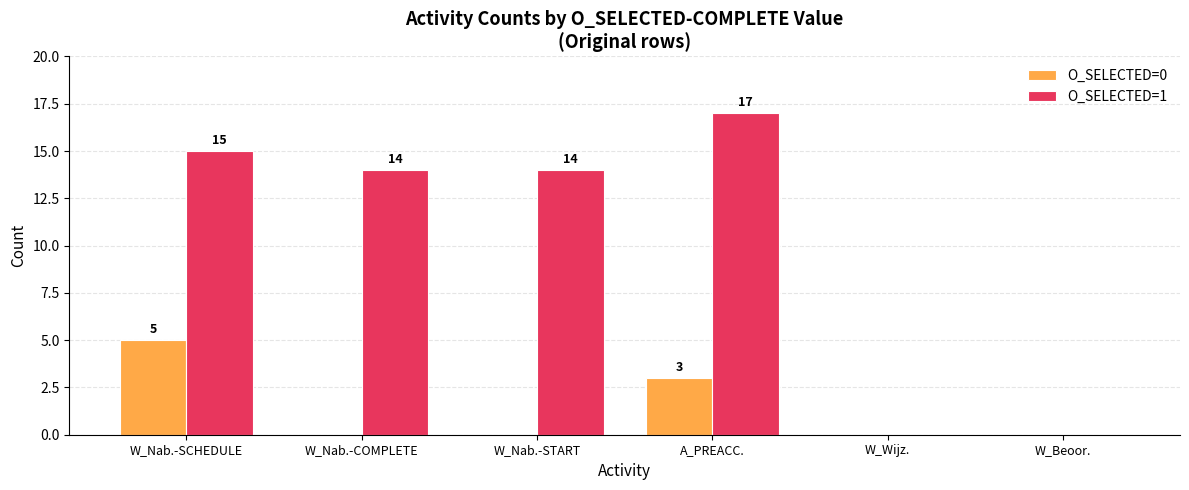

Reading left to right, transcribe all the data shown in this chart.

O_SELECTED=0: 5	0	0	3	0	0
O_SELECTED=1: 15	14	14	17	0	0